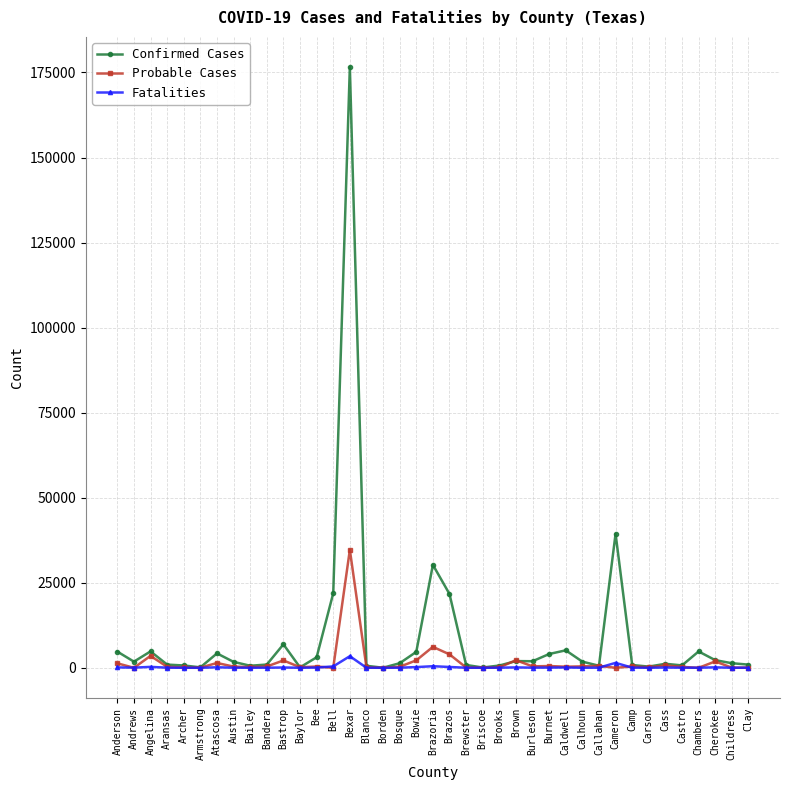

How many series are shown in this chart?

3